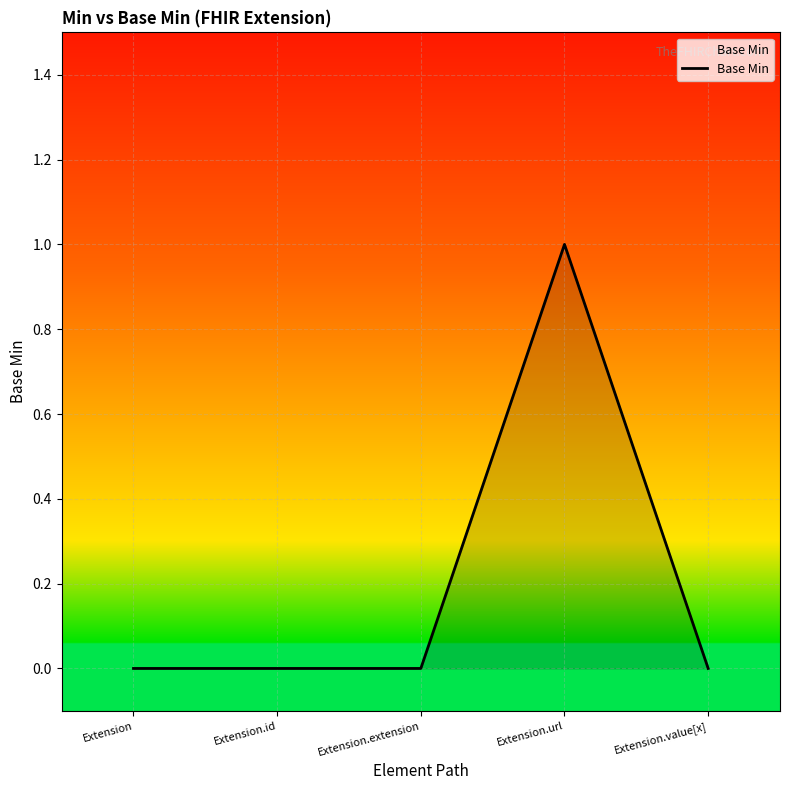

What position from the right is Extension?

5